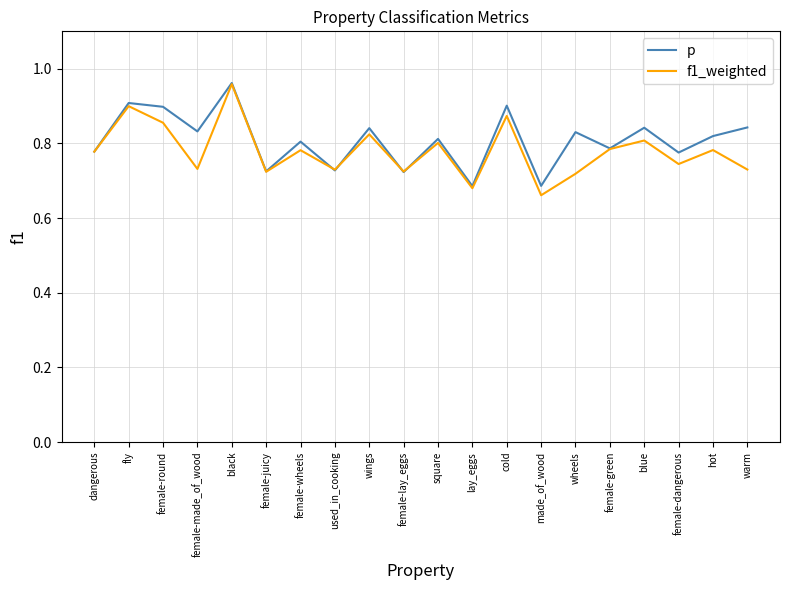

At which category does the chart reach its minimum across all series?

made_of_wood